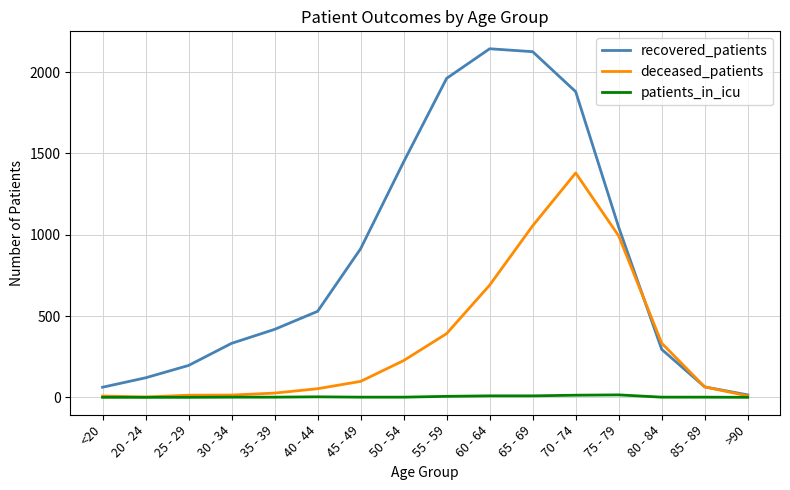

Which series has the widest spread of values?

recovered_patients